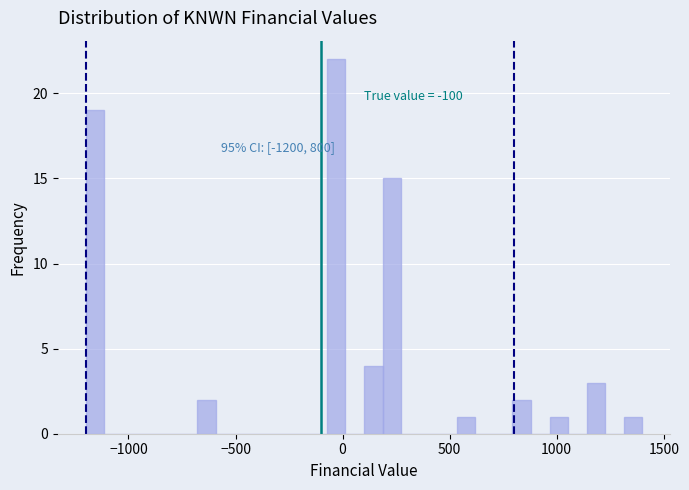

Read against the x-axis, roughly where is the centre of the tallest bar?

-50